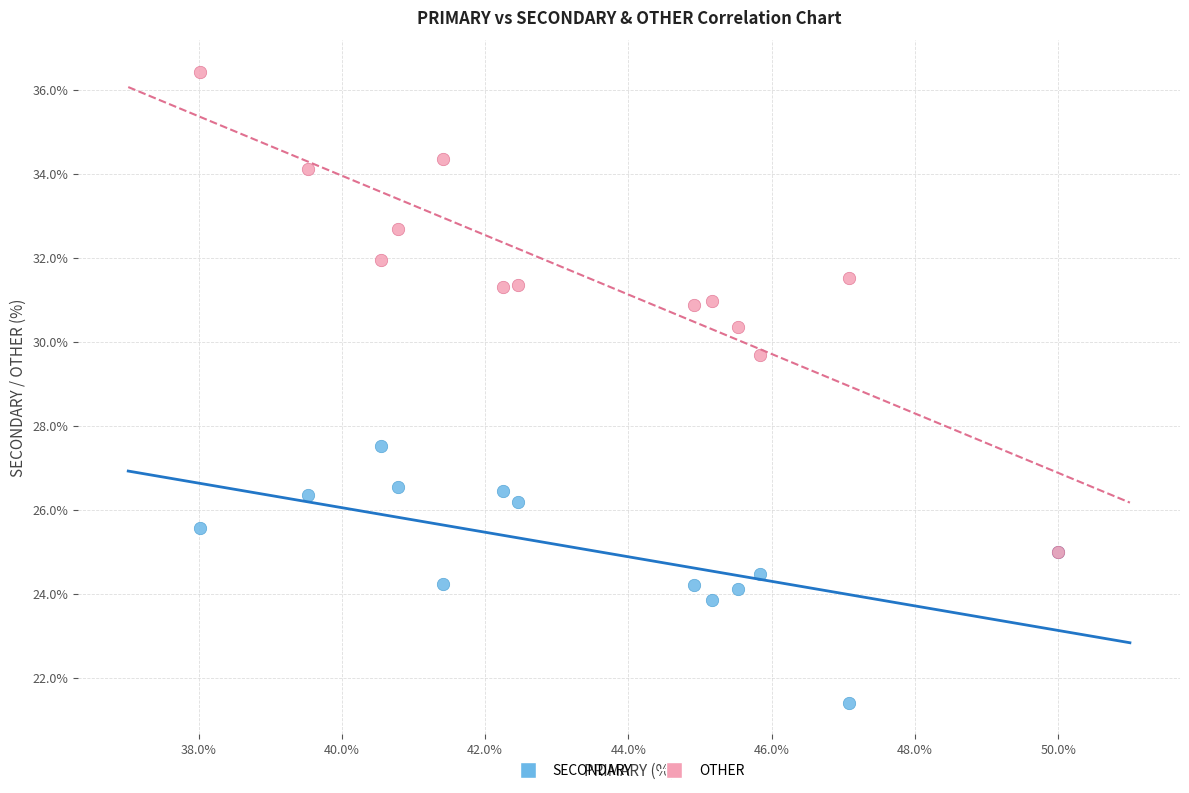

Which series contains the lowest Y value?

SECONDARY